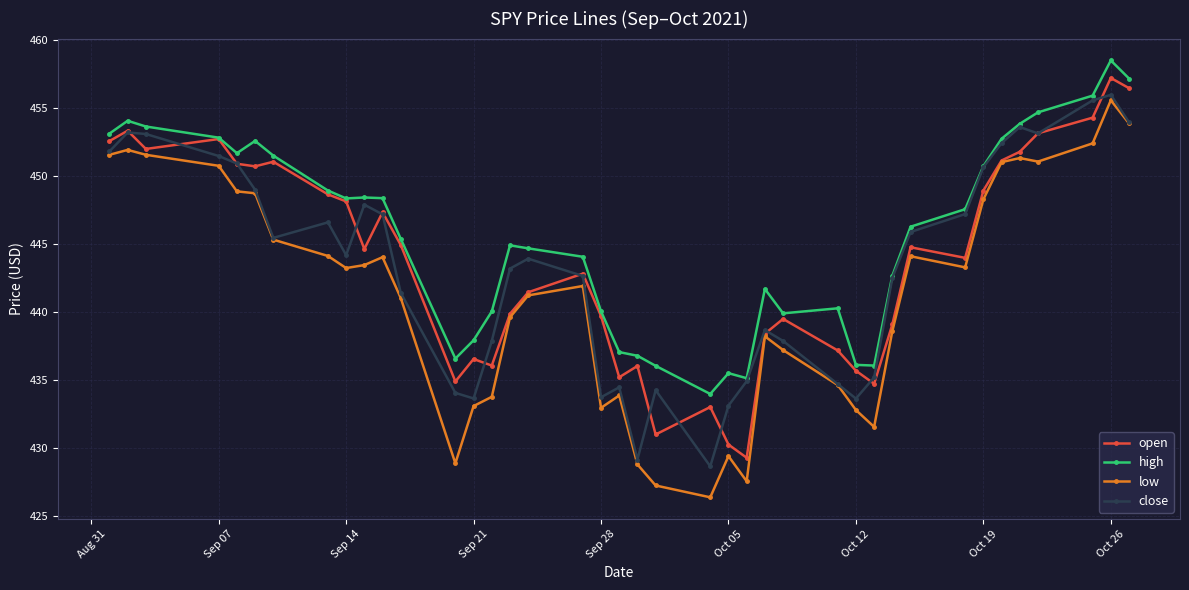

What is the difference between the maximum and second lowest values in the low series?

28.3